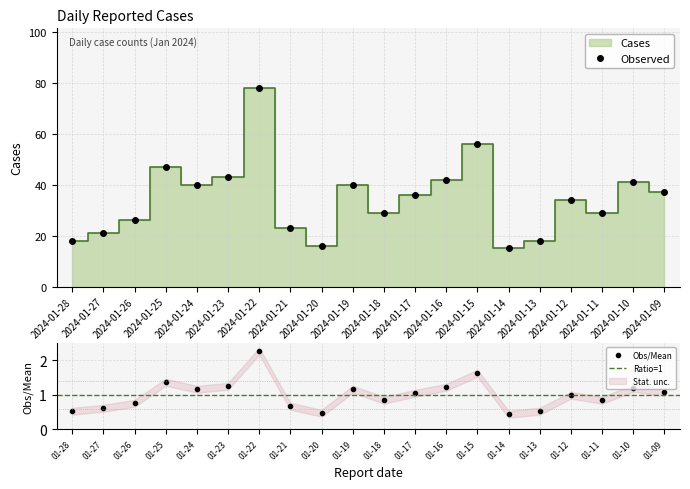

Which category has the lowest value across all series?

2024-01-14